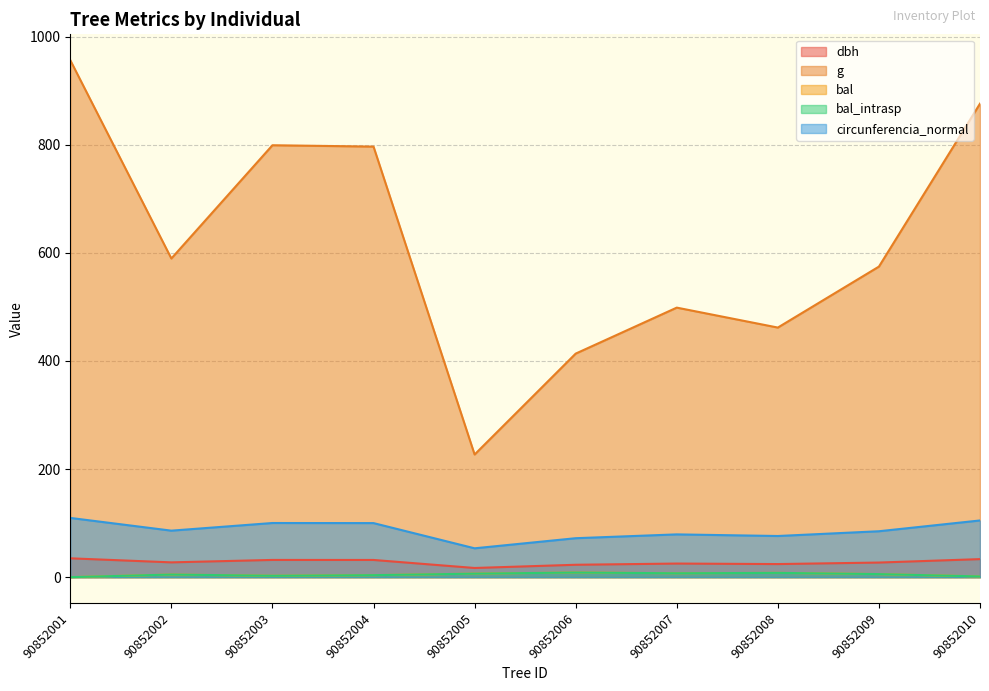

What is the difference between the bal values at 90852007 and 90852006?

1.4